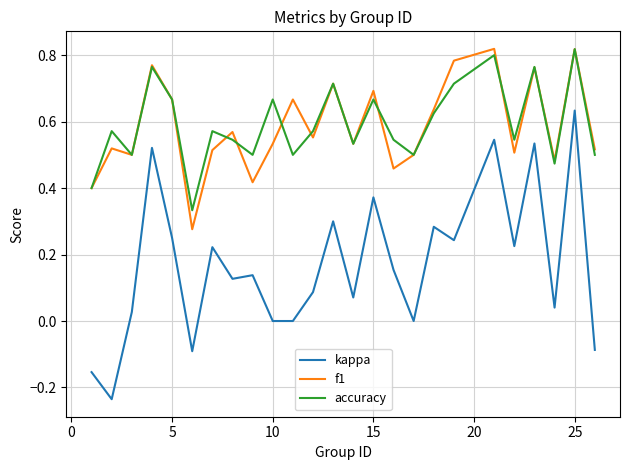

Which series has the largest range (max minus min)?

kappa